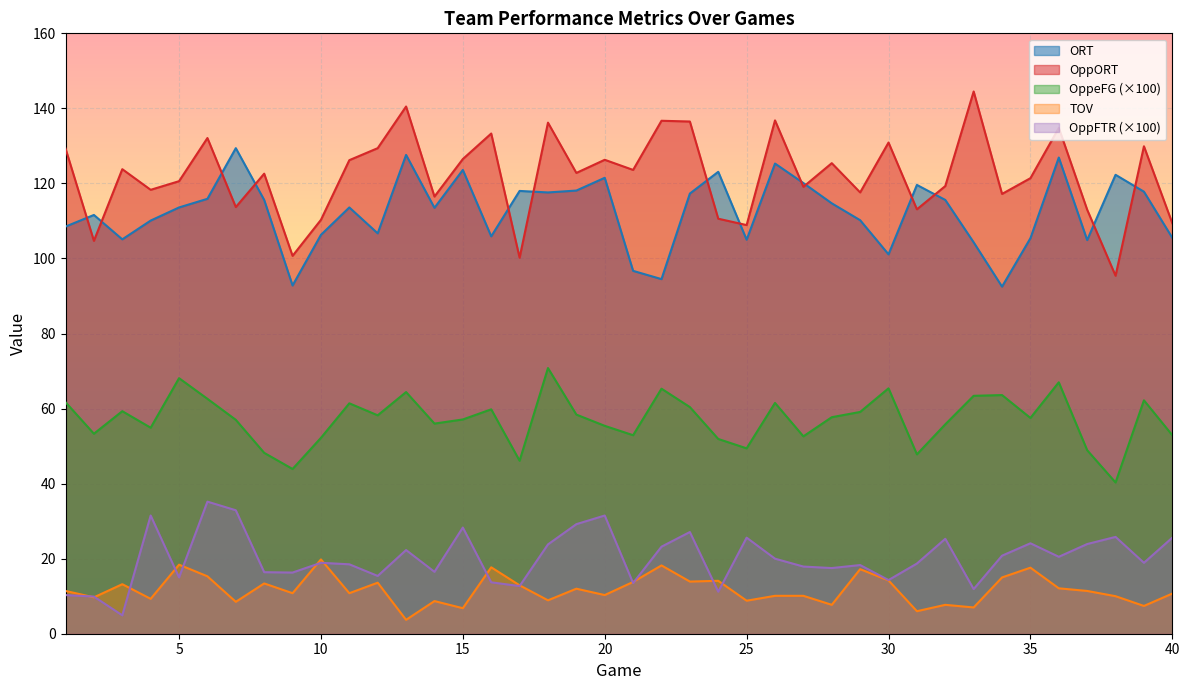

What is the value of the OppORT point at the 40th from the left?

109.4